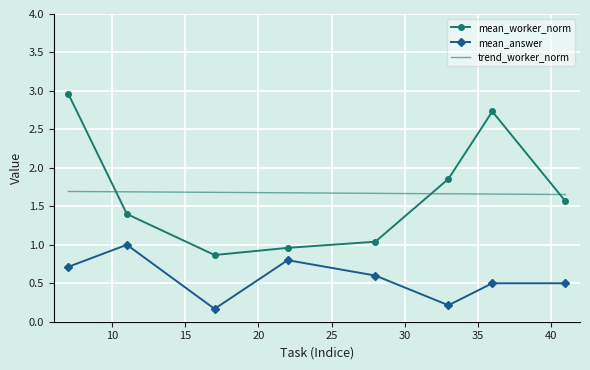

How many mean_answer values are between 0 and 1?

8